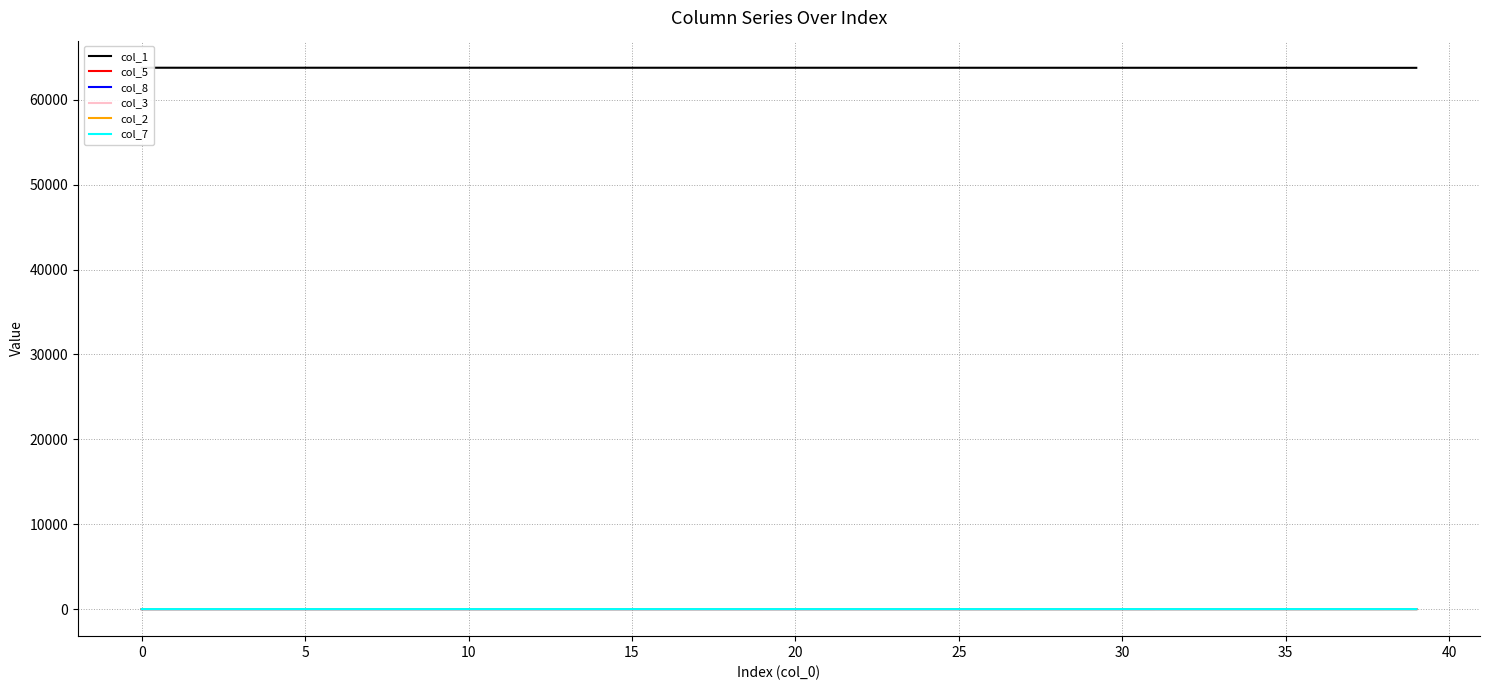

True or false: col_3 and col_8 intersect in this chart.

False